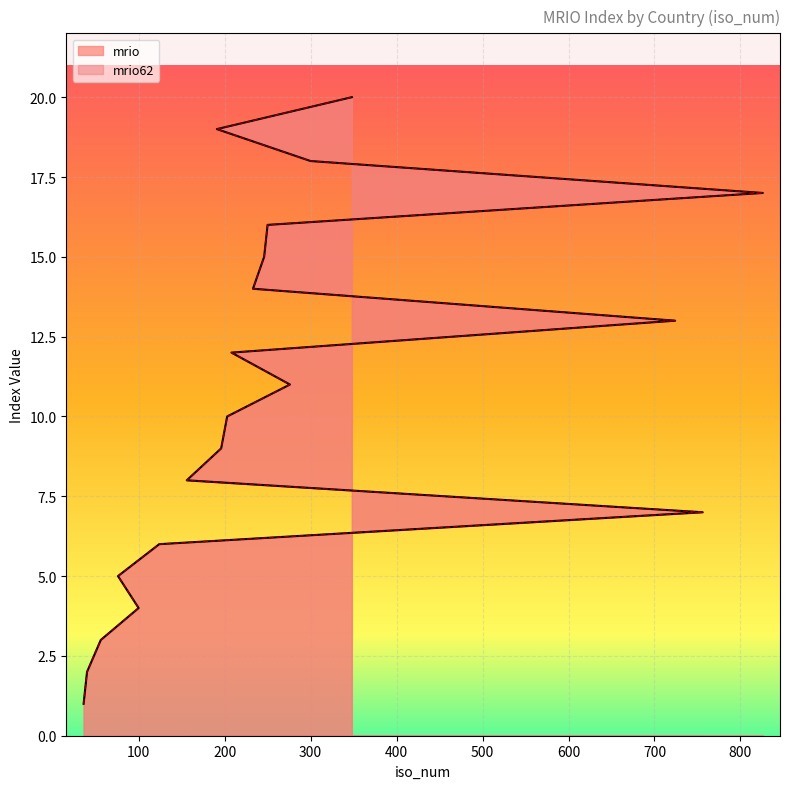

True or false: mrio and mrio62 intersect in this chart.

False